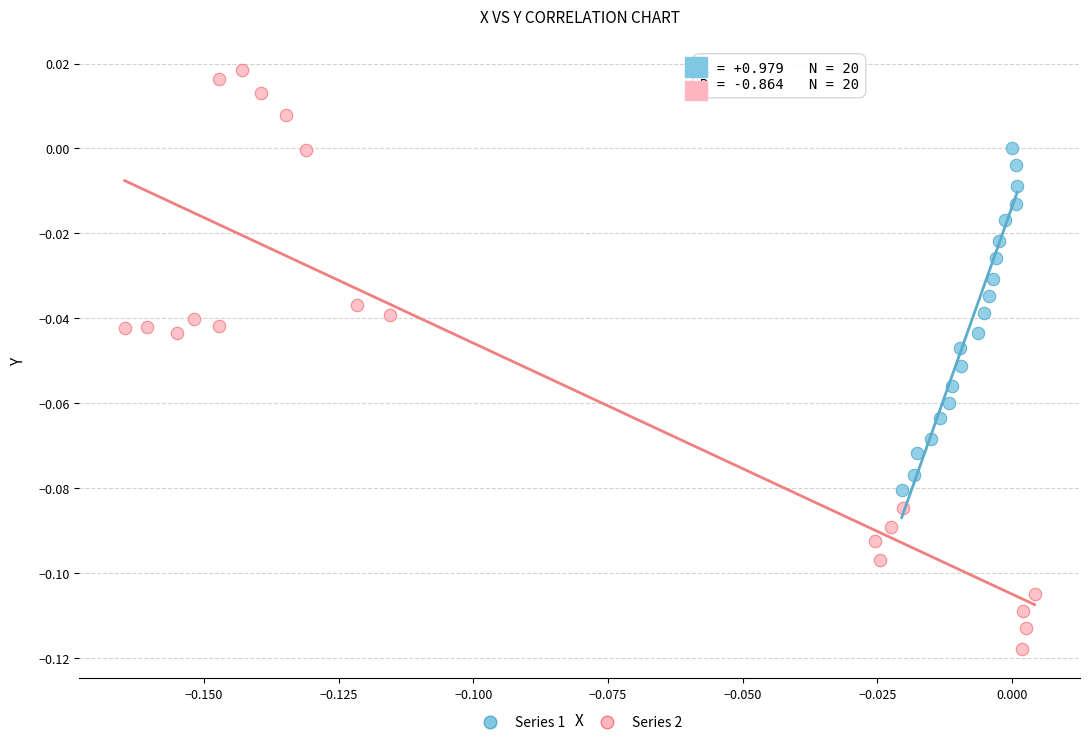

Which series has the largest Y range (max minus min)?

Series 2